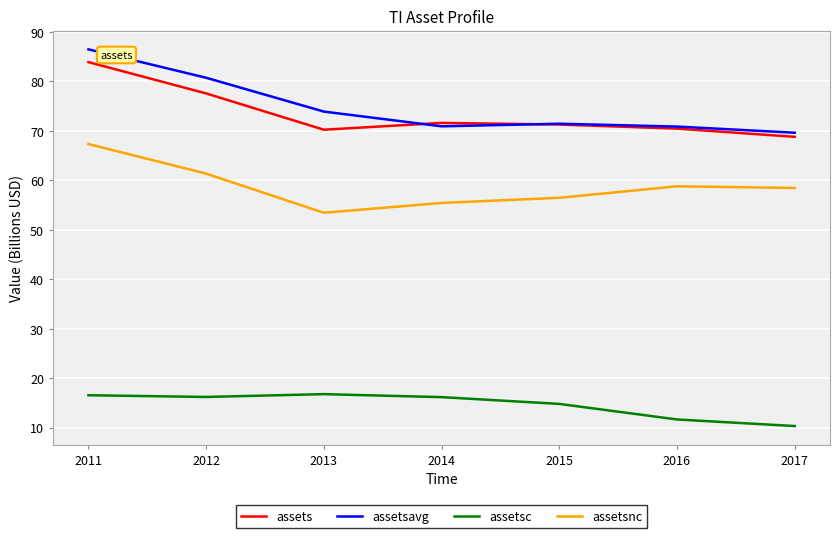

The value of assetsavg at 2011 is 126.1. True or false?

False